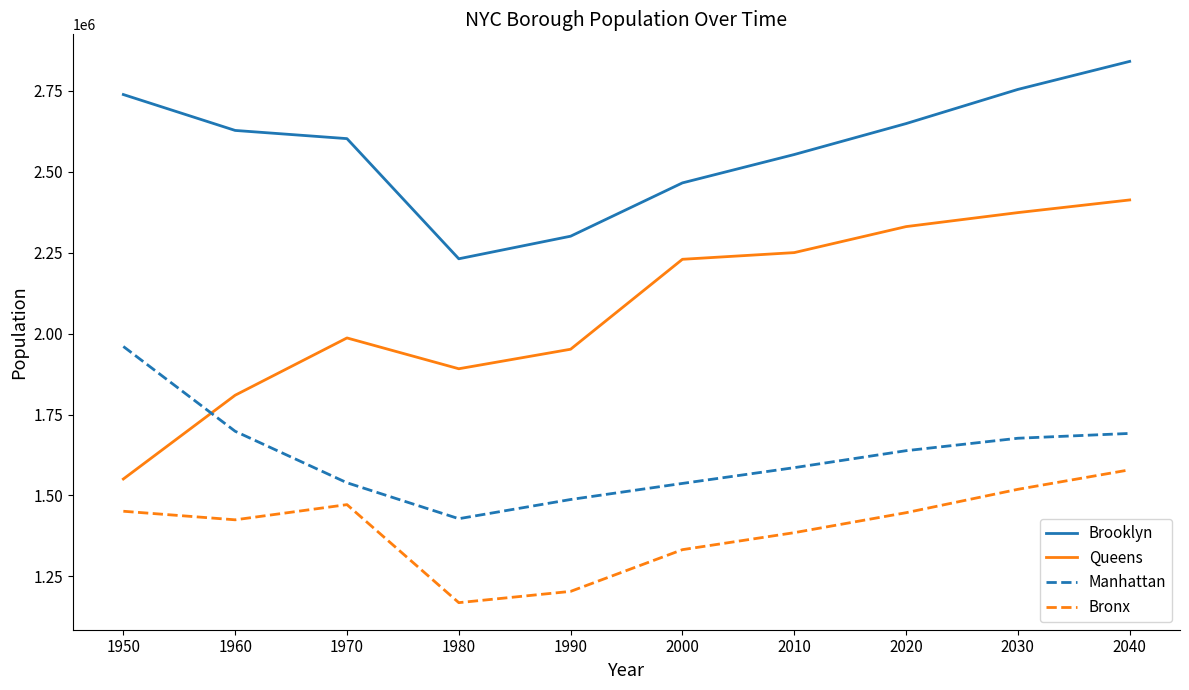

Between 1950 and 2020, which series saw the biggest shift?

Queens